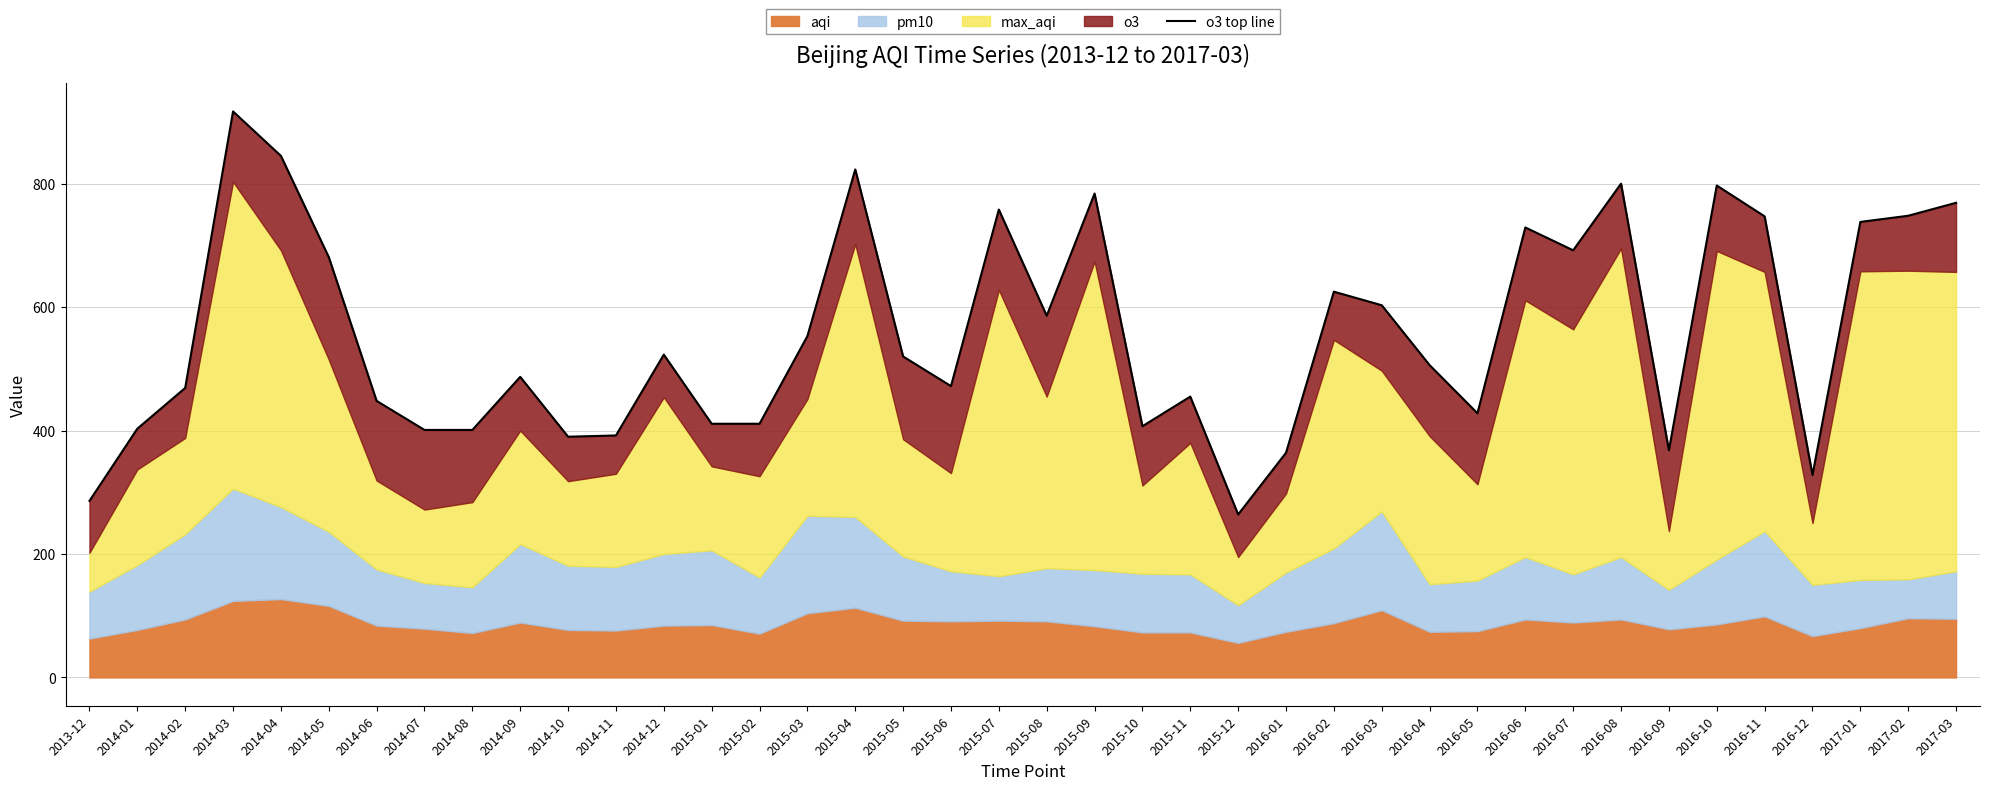

Rank the categories by value from lowest to highest.

2015-12, 2013-12, 2016-12, 2016-01, 2016-09, 2014-10, 2014-11, 2014-07, 2014-08, 2014-01, 2015-10, 2015-01, 2015-02, 2016-05, 2014-06, 2015-11, 2014-02, 2015-06, 2014-09, 2016-04, 2015-05, 2014-12, 2015-03, 2015-08, 2016-03, 2016-02, 2014-05, 2016-07, 2016-06, 2017-01, 2016-11, 2017-02, 2015-07, 2017-03, 2015-09, 2016-10, 2016-08, 2015-04, 2014-04, 2014-03